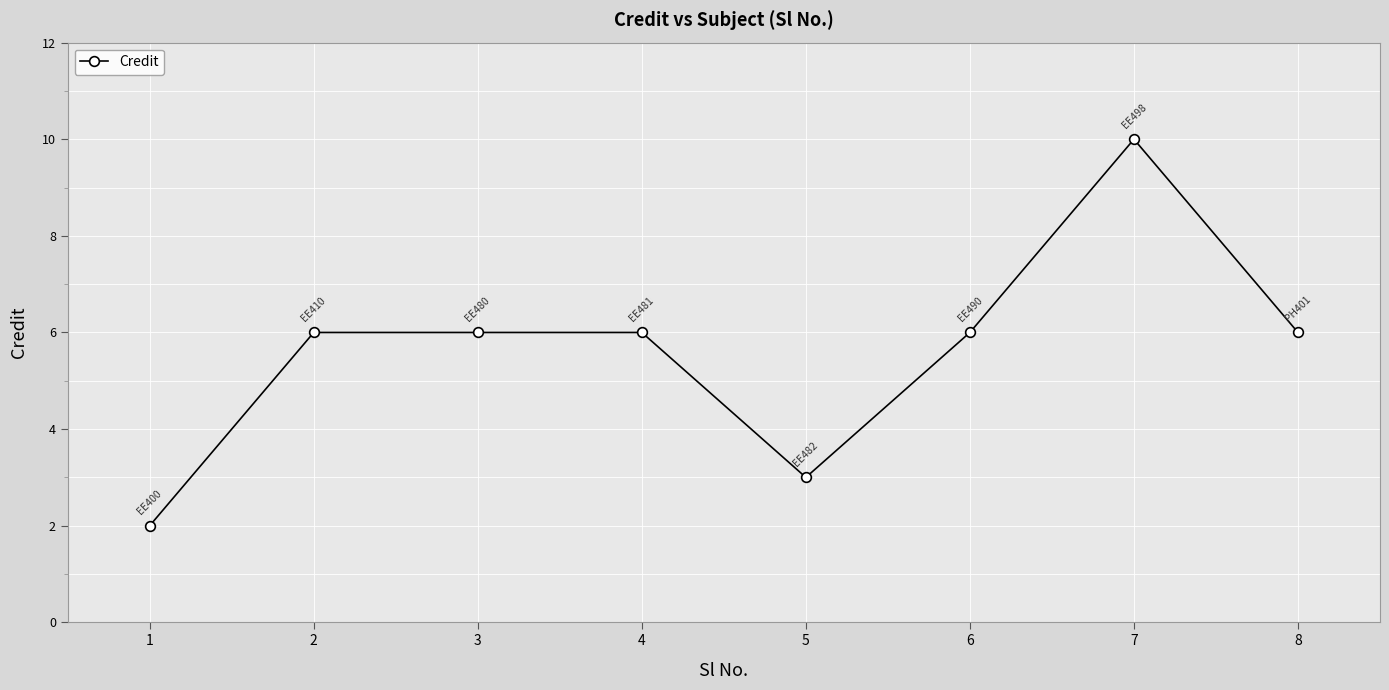

Which category has the highest value across all series?

7